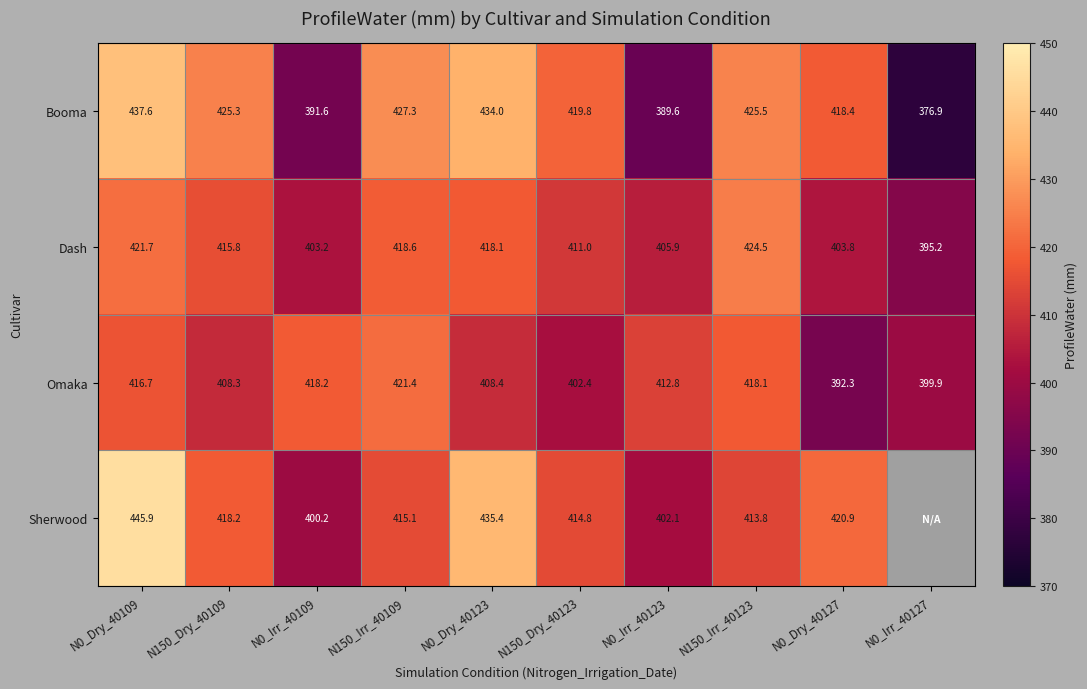

At which label does Dash first exceed 415?

N0_Dry_40109